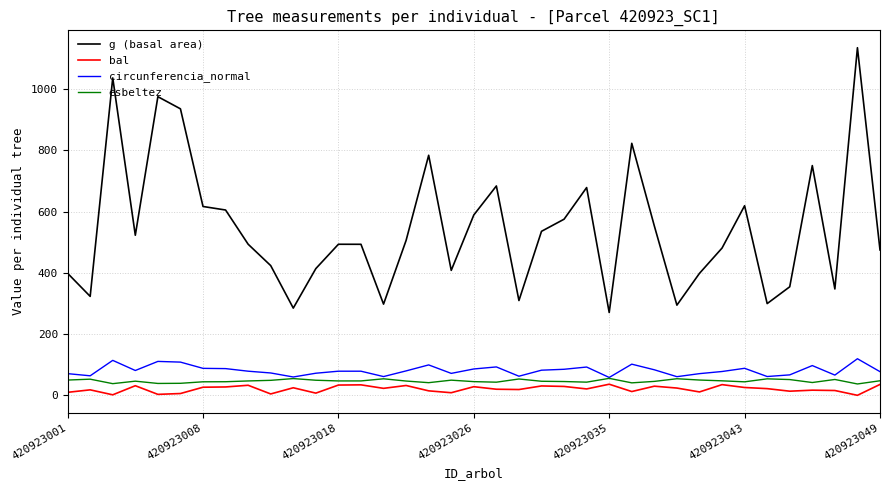

List the series in order of their peak value, highest first.

g (basal area), circunferencia_normal, esbeltez, bal